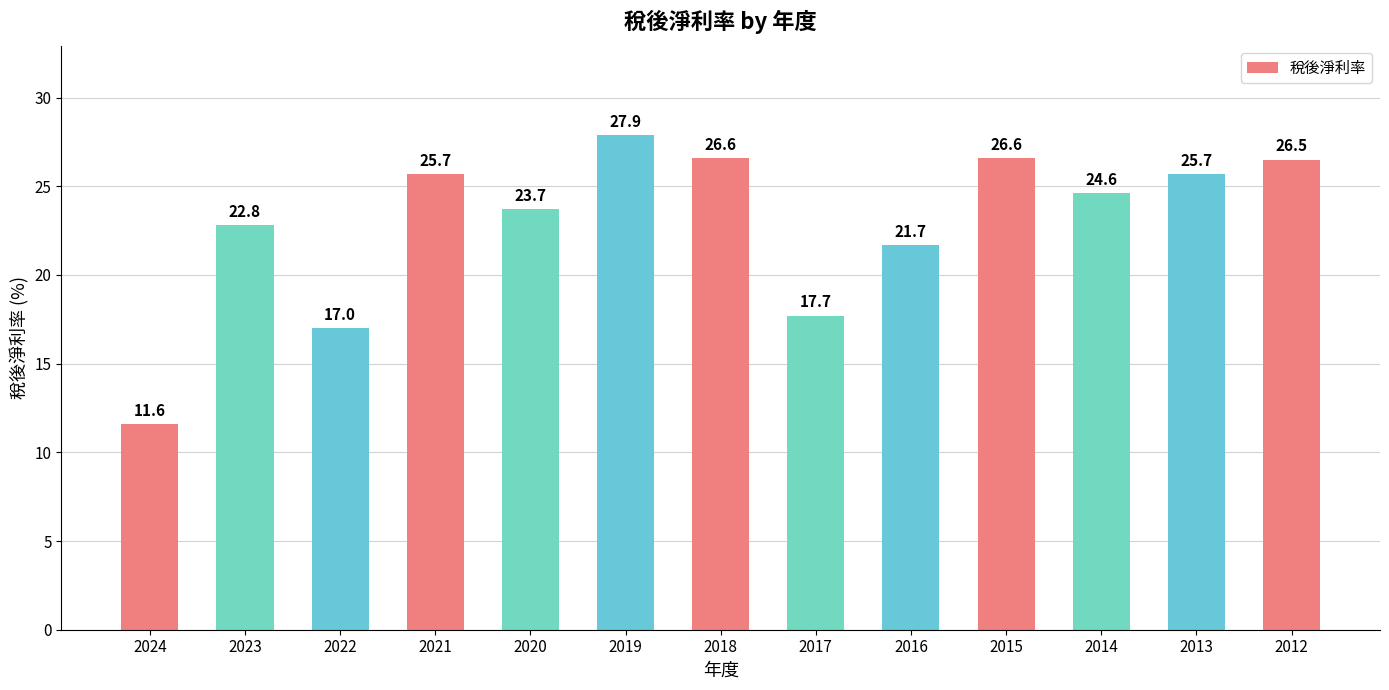

Is it true that the value at 2012 is 26.5?

True